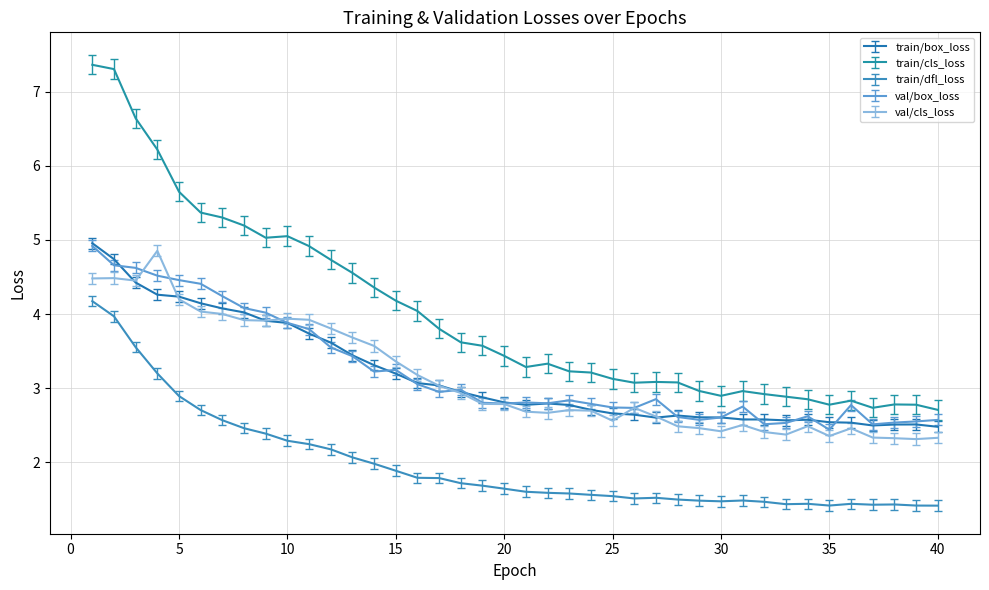

Which series has the largest range (max minus min)?

train/cls_loss